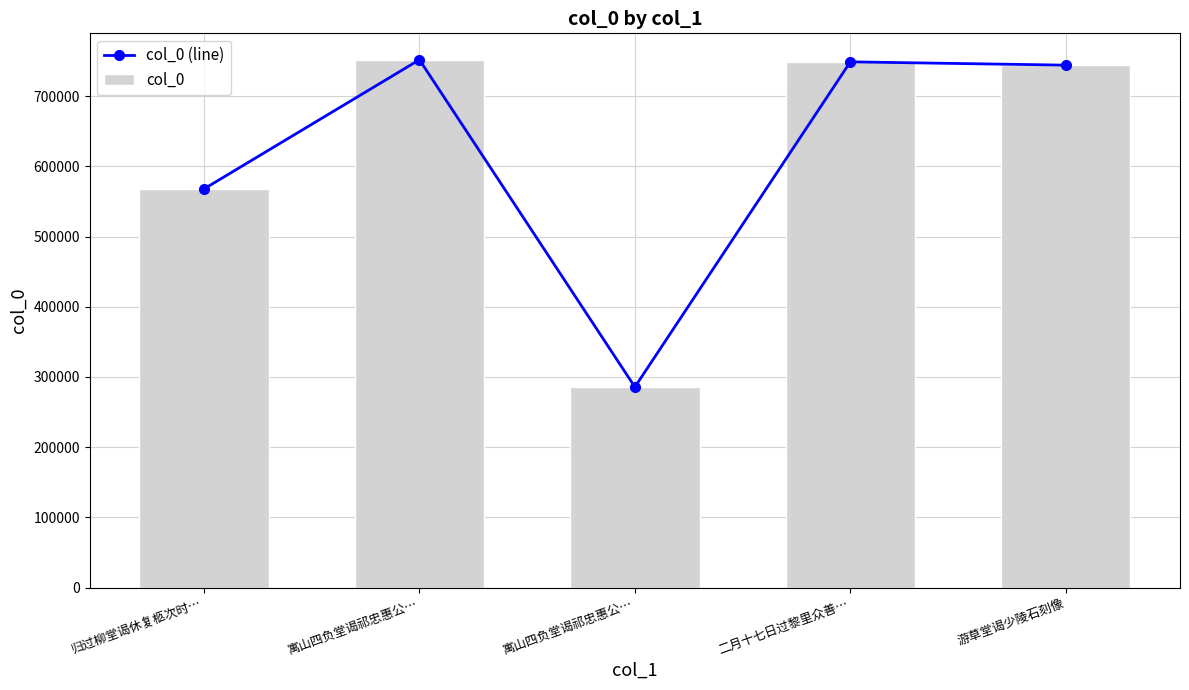

What is the greatest value displayed?

752079